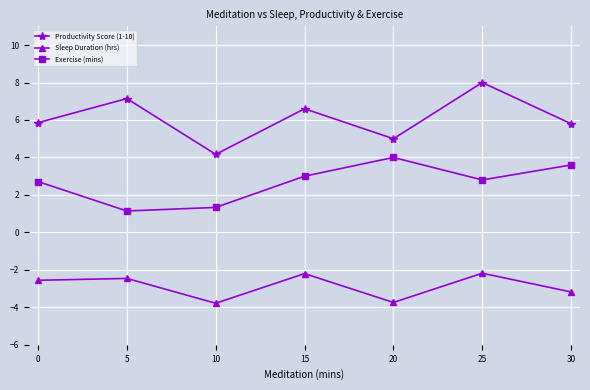

What is the value of the Productivity Score (1-10) point at the 1st from the left?

5.9